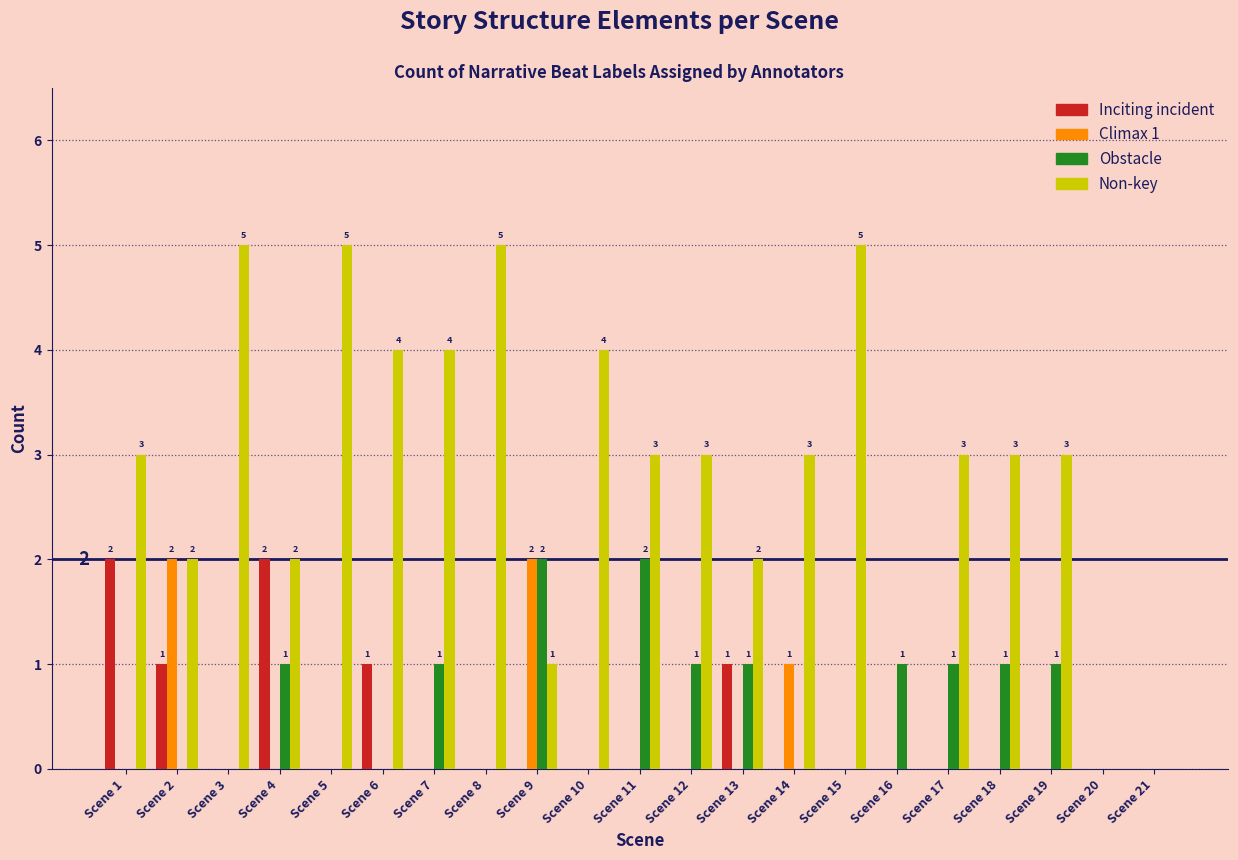

Is the value of Non-key at Scene 4 greater than the value of Climax 1 at Scene 21?

Yes